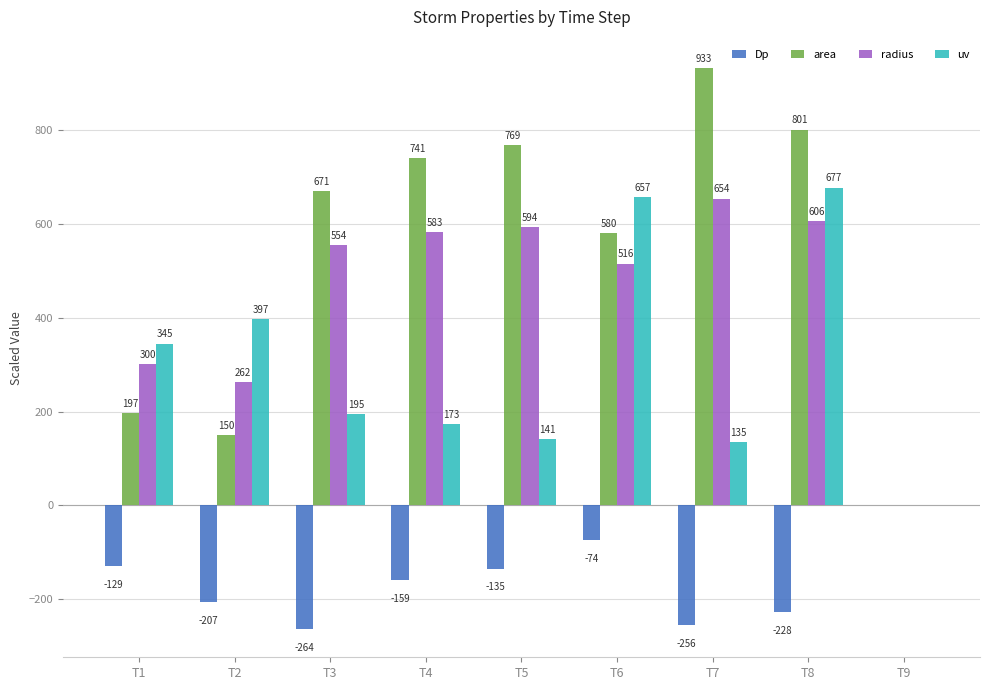

At which label does area reach its peak?

T7